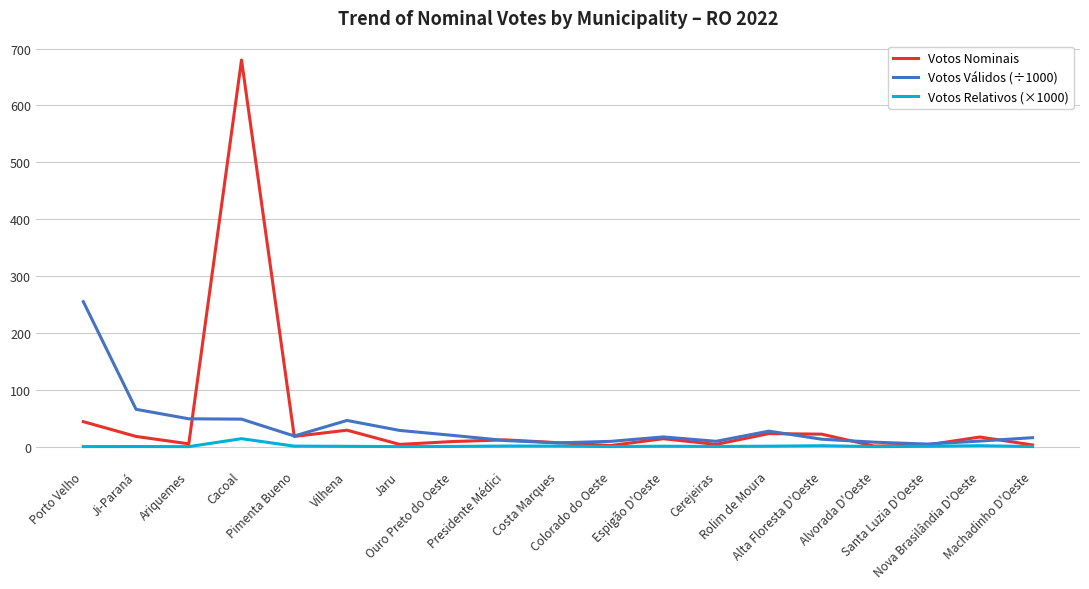

Read the Votos Relativos (×1000) value at Nova Brasilândia D'Oeste.

1.7